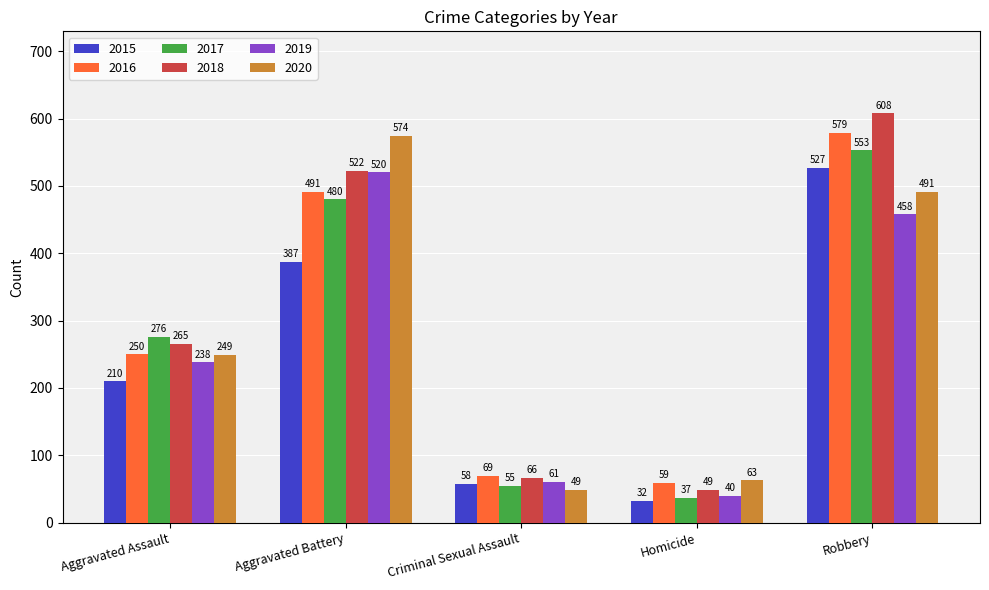

How many groups of bars are there?

5